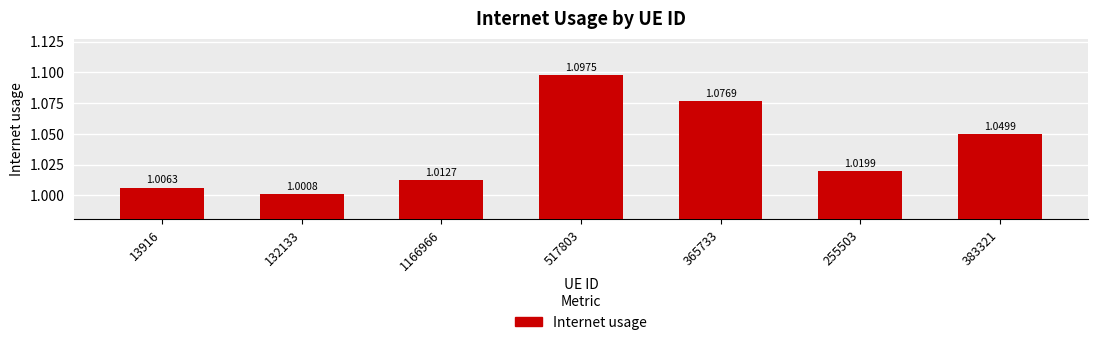

What is the sum of the values at 13916 and 365733?

2.1